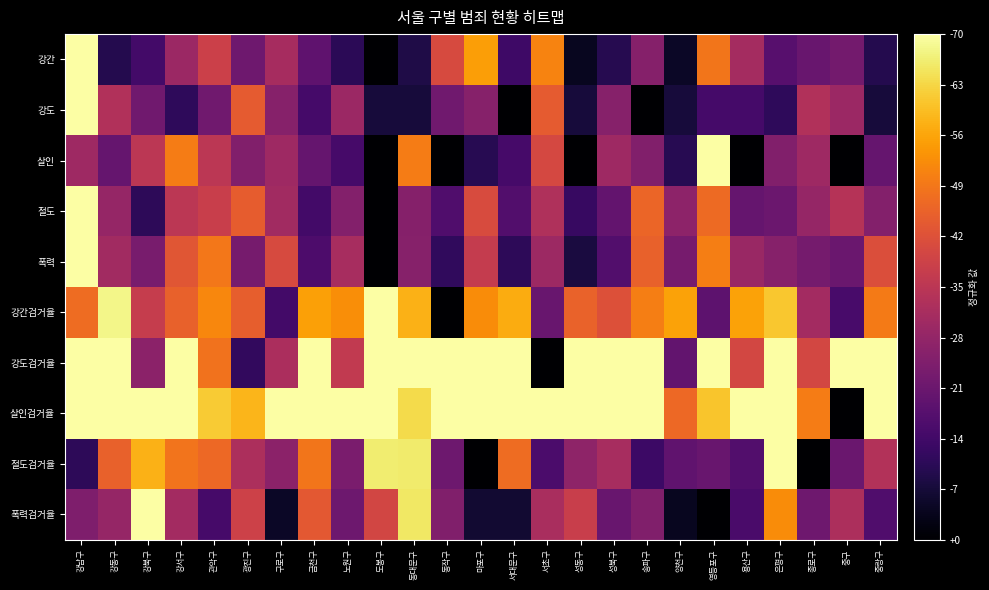

Which series has the largest total across all categories?

살인검거율